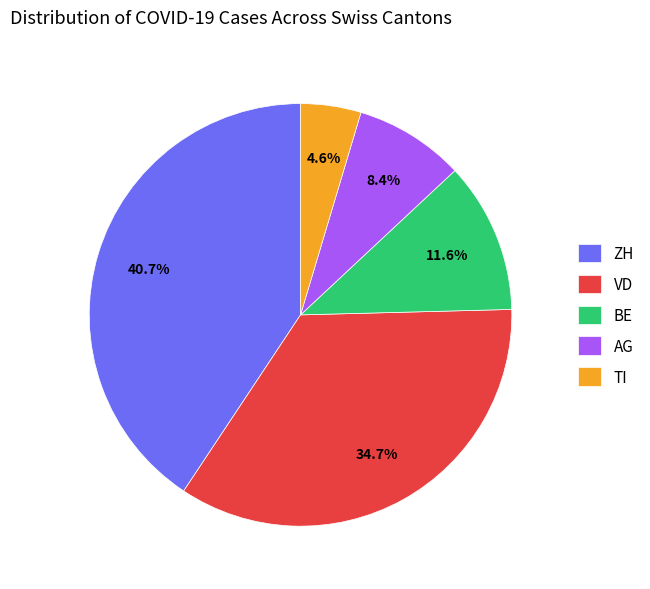

To the nearest percent, what portion does BE represent?

12%